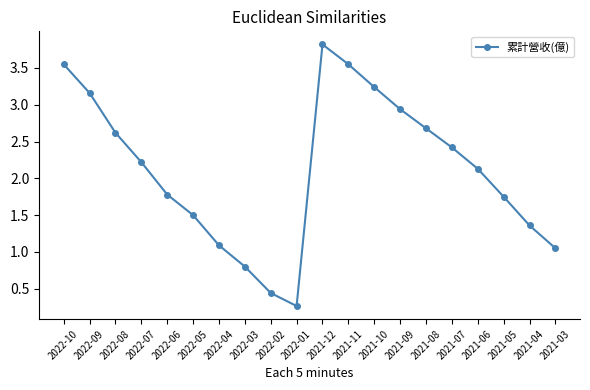

How many points are higher than both their immediate neighbors (excluding endpoints)?

1